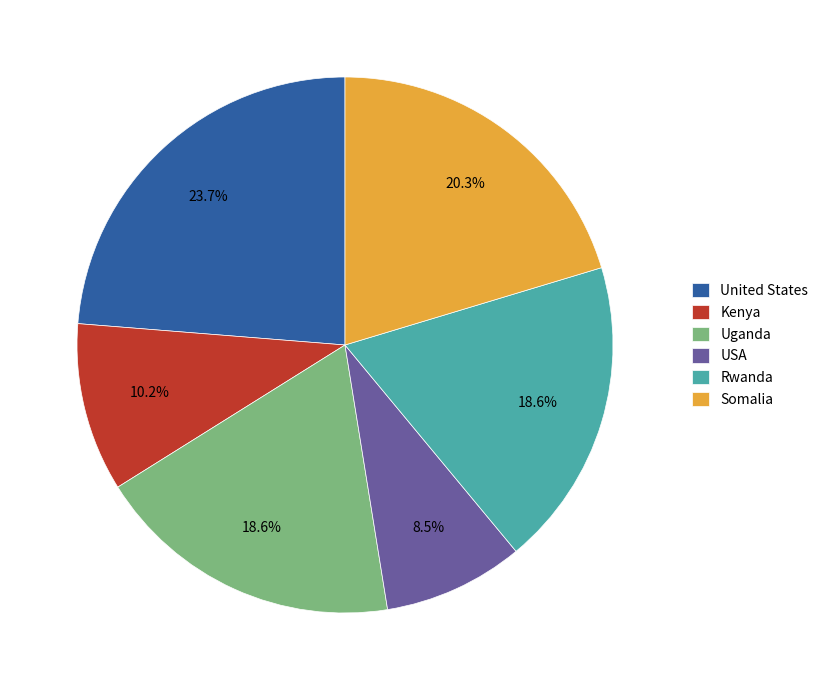

To the nearest percent, what is the difference between the largest and smallest slice percentages?

15%